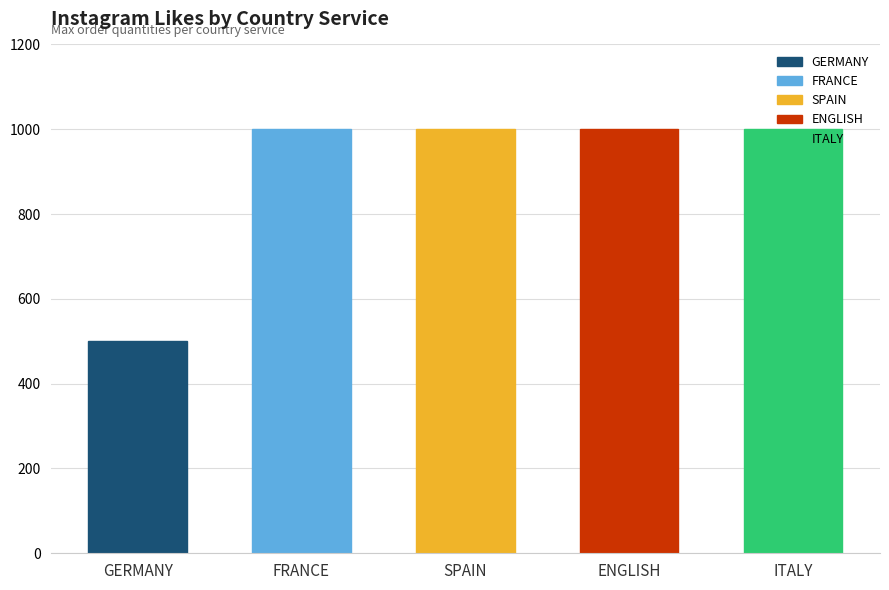

Approximately how many times larger is the value at ENGLISH compared to ITALY?

1.0